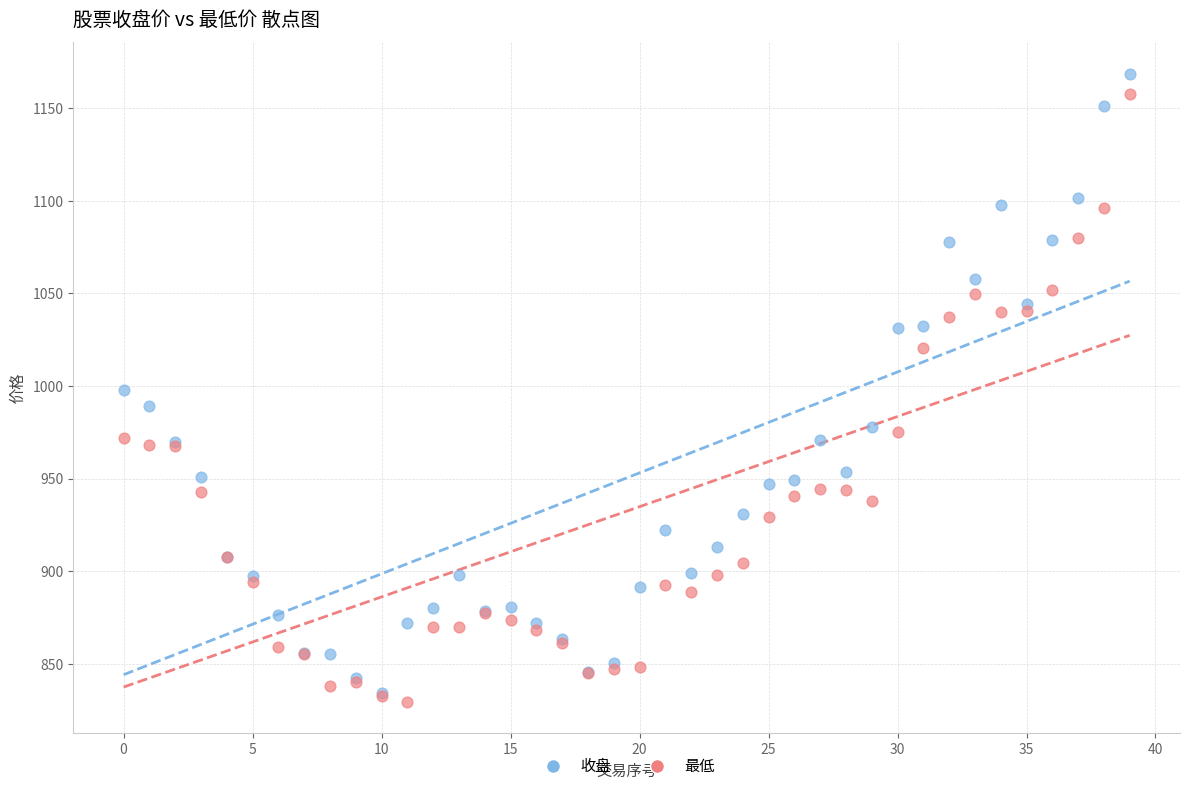

Which series has the largest Y range (max minus min)?

收盘